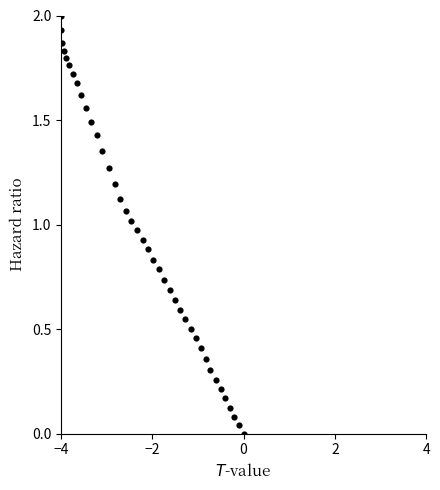

What is the range of Y values (max minus min)?

2.0